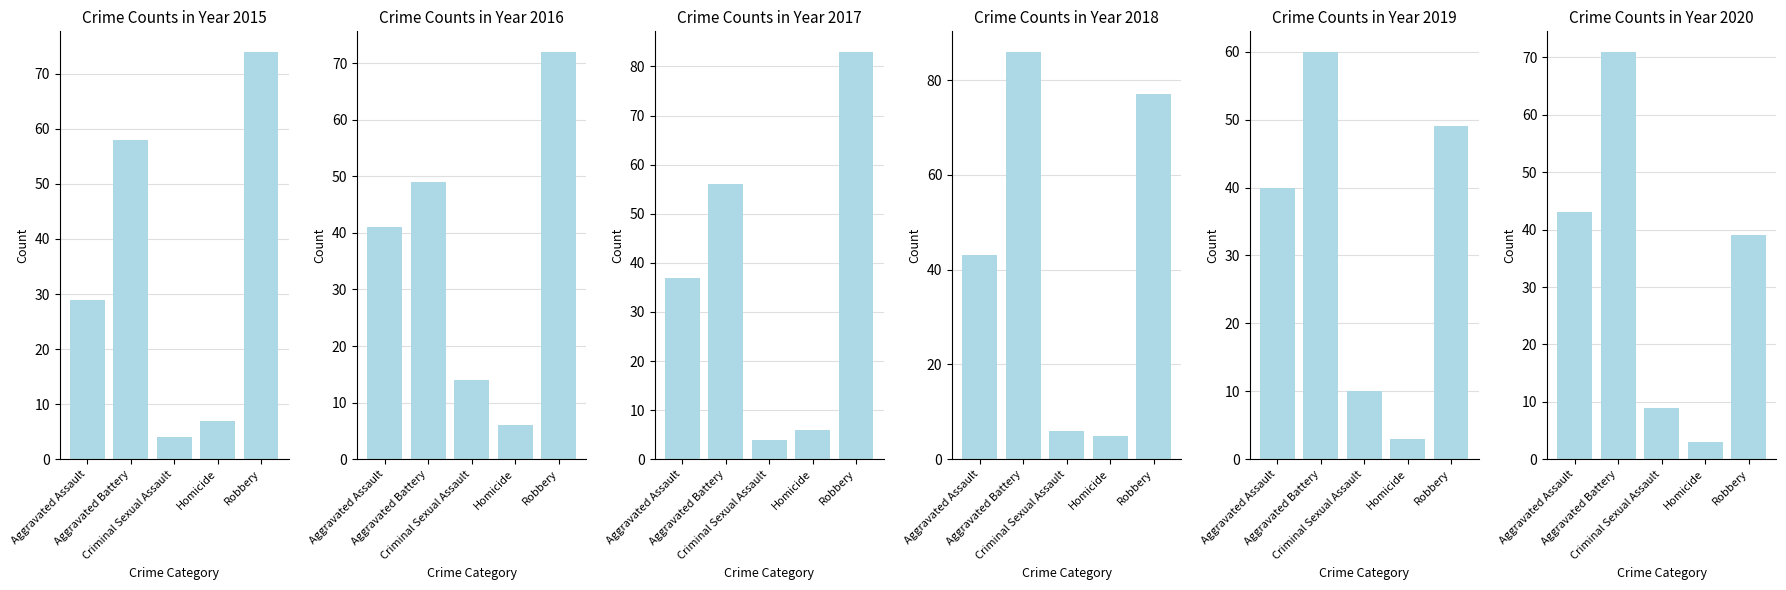

How many values in the 2017 series are below 37?

2